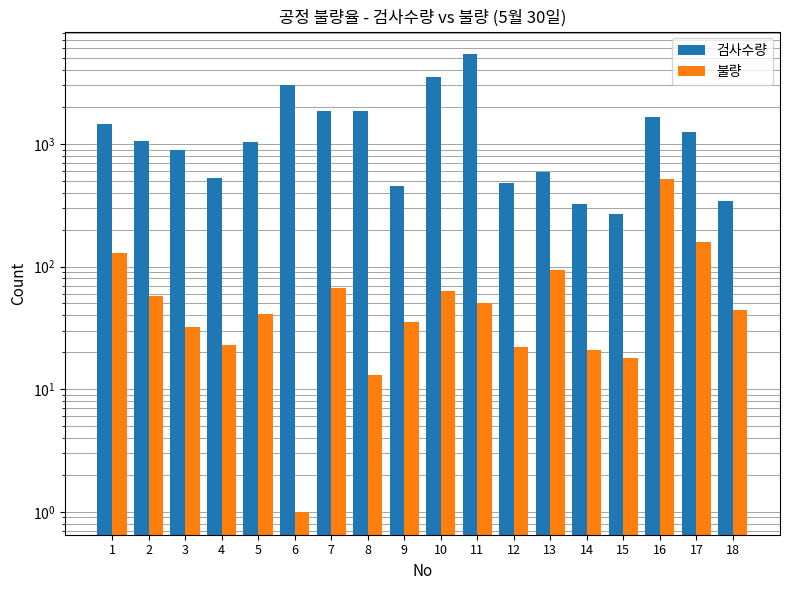

Between 3 and 4, which series saw the biggest shift?

검사수량